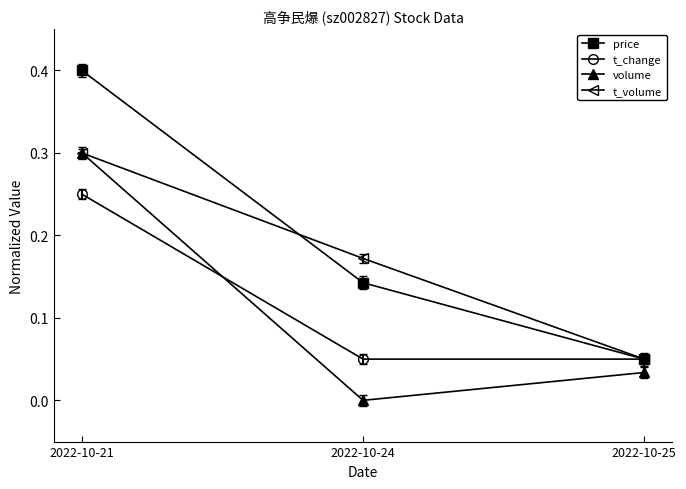

What is the approximate value of volume at 2022-10-21?

0.3